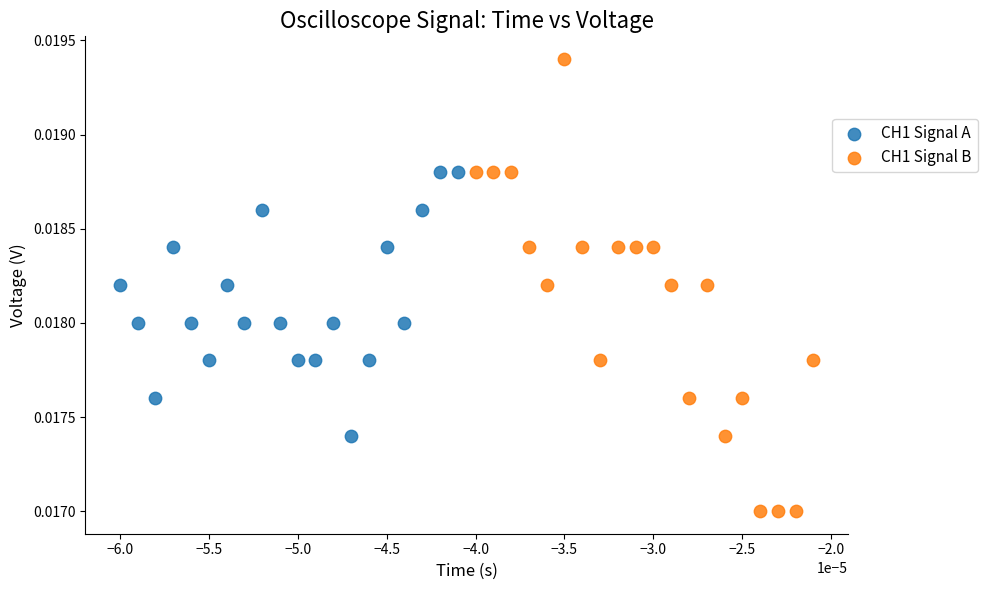

Which series contains the highest Y value?

CH1 Signal B